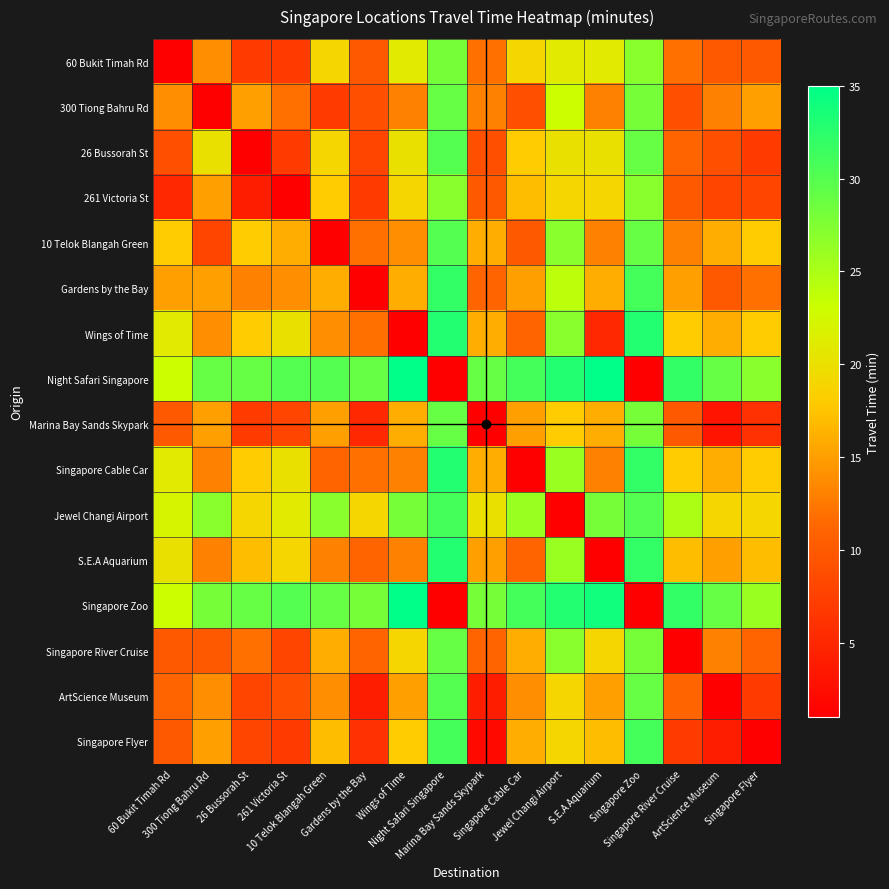

Which has a higher value, Marina Bay Sands Skypark or 60 Bukit Timah Rd?

Marina Bay Sands Skypark